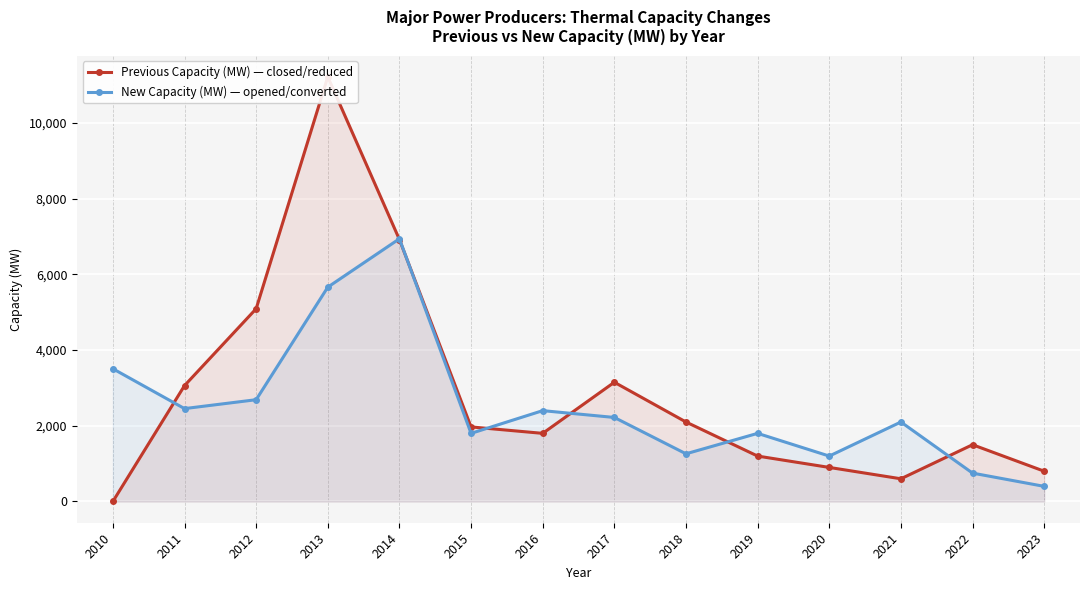

The New Capacity (MW) — opened/converted series shows 523 at 2023. True or false?

False